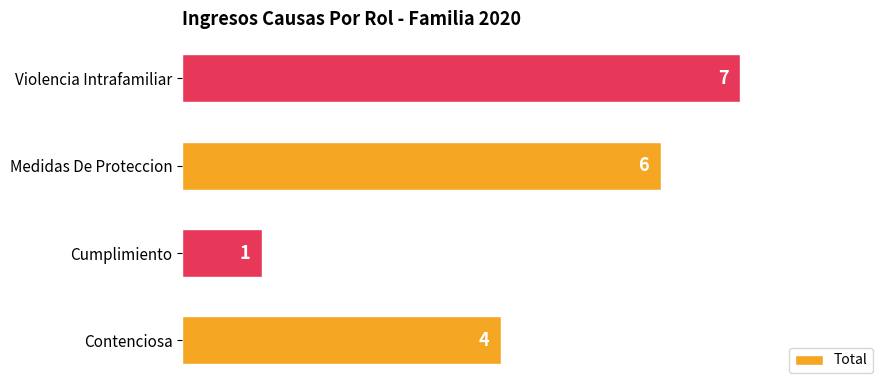

Which label corresponds to the largest value in the chart?

Violencia Intrafamiliar